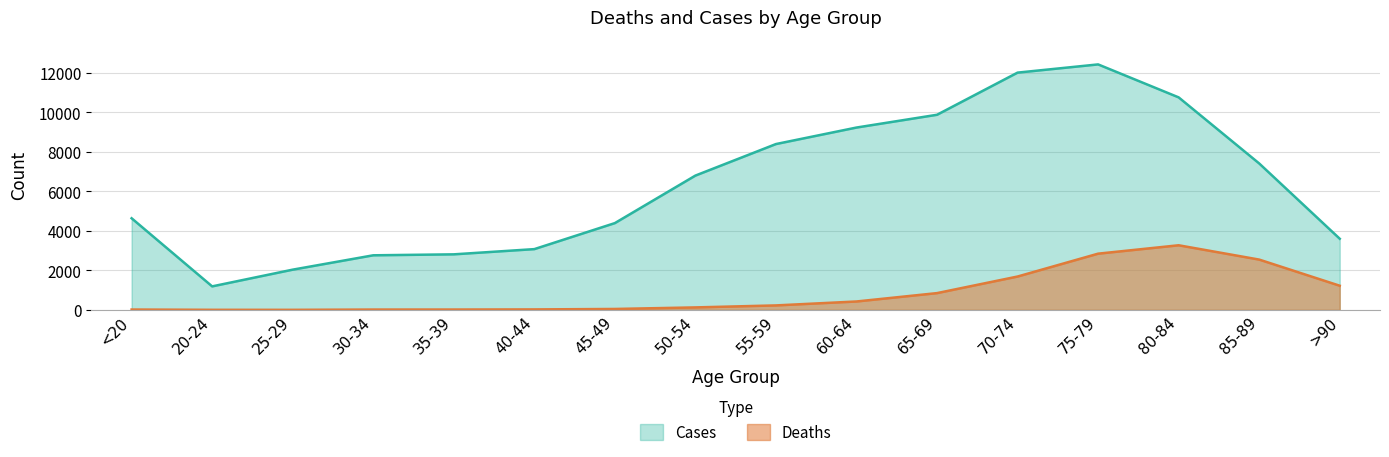

True or false: Cases and Deaths intersect in this chart.

False